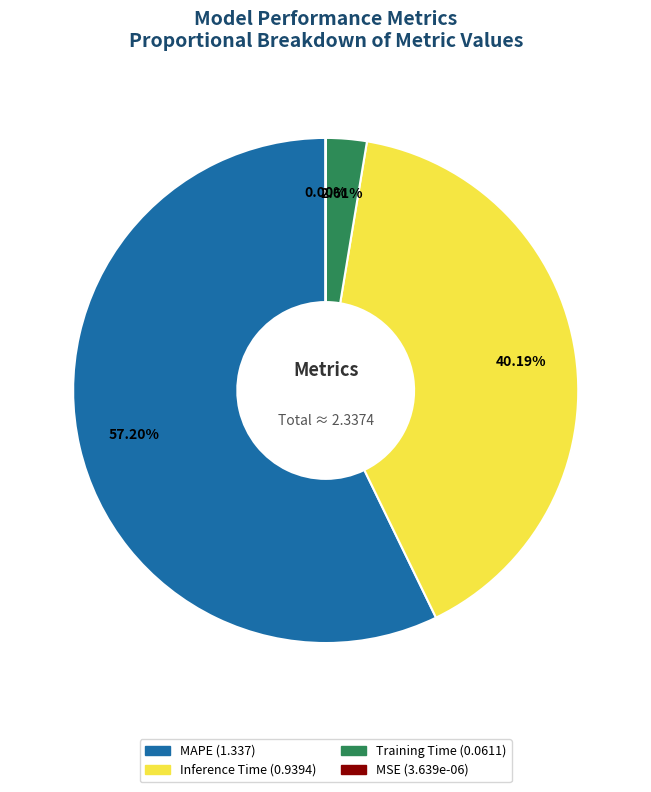

Does any single category account for the majority?

Yes